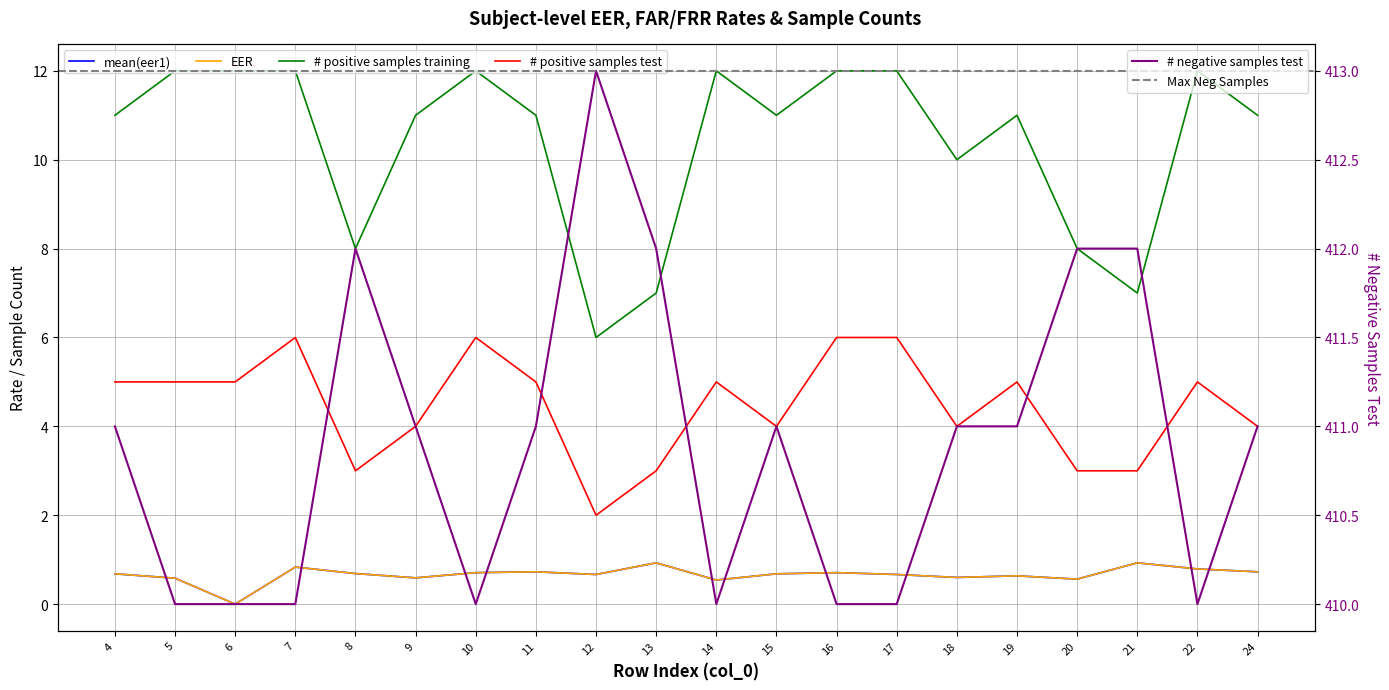

Reading left to right, extract all data points from this chart.

mean(eer1): 4=0.7	5=0.6	6=0.0	7=0.8	8=0.7	9=0.6	10=0.7	11=0.7	12=0.7	13=0.9	14=0.5	15=0.7	16=0.7	17=0.7	18=0.6	19=0.6	20=0.6	21=0.9	22=0.8	24=0.7
EER: 4=0.7	5=0.6	6=0.0	7=0.8	8=0.7	9=0.6	10=0.7	11=0.7	12=0.7	13=0.9	14=0.5	15=0.7	16=0.7	17=0.7	18=0.6	19=0.6	20=0.6	21=0.9	22=0.8	24=0.7
# positive samples training: 4=11.0	5=12.0	6=12.0	7=12.0	8=8.0	9=11.0	10=12.0	11=11.0	12=6.0	13=7.0	14=12.0	15=11.0	16=12.0	17=12.0	18=10.0	19=11.0	20=8.0	21=7.0	22=12.0	24=11.0
# positive samples test: 4=5.0	5=5.0	6=5.0	7=6.0	8=3.0	9=4.0	10=6.0	11=5.0	12=2.0	13=3.0	14=5.0	15=4.0	16=6.0	17=6.0	18=4.0	19=5.0	20=3.0	21=3.0	22=5.0	24=4.0
# negative samples test: 4=411.0	5=410.0	6=410.0	7=410.0	8=412.0	9=411.0	10=410.0	11=411.0	12=413.0	13=412.0	14=410.0	15=411.0	16=410.0	17=410.0	18=411.0	19=411.0	20=412.0	21=412.0	22=410.0	24=411.0